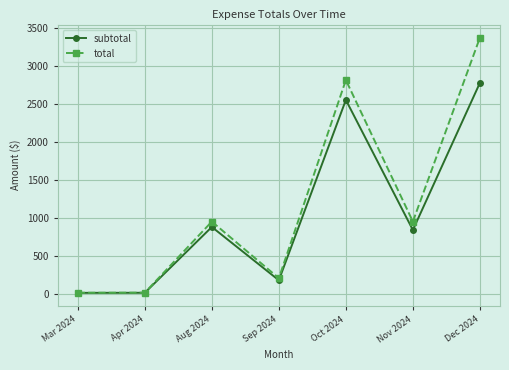

At which label does subtotal first exceed 839?

Aug 2024